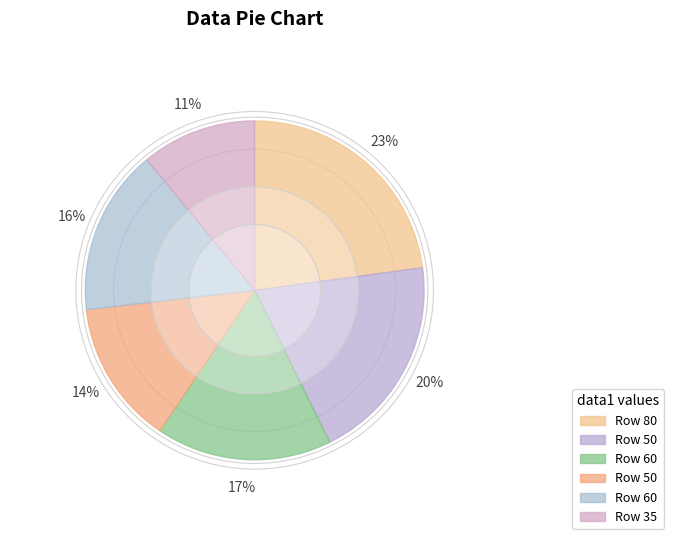

Do 60 and 50 together represent more than half of the pie?

No